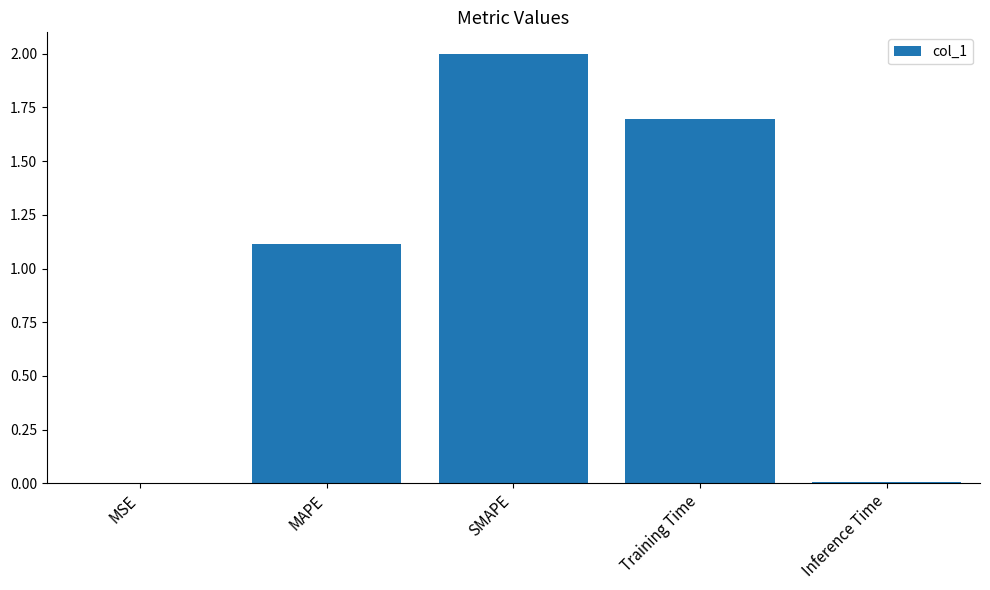

At which label does the data first exceed 1?

MAPE